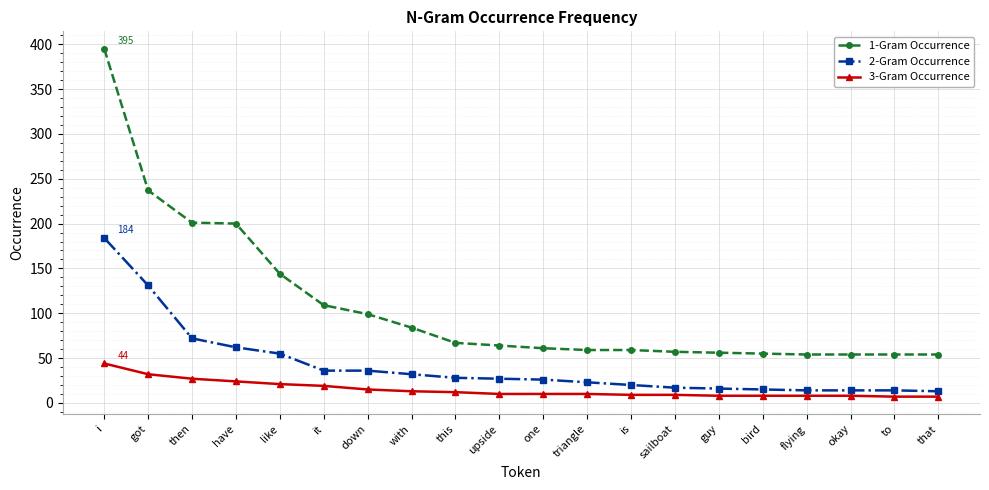

The value of 2-Gram Occurrence at sailboat is 17. True or false?

True